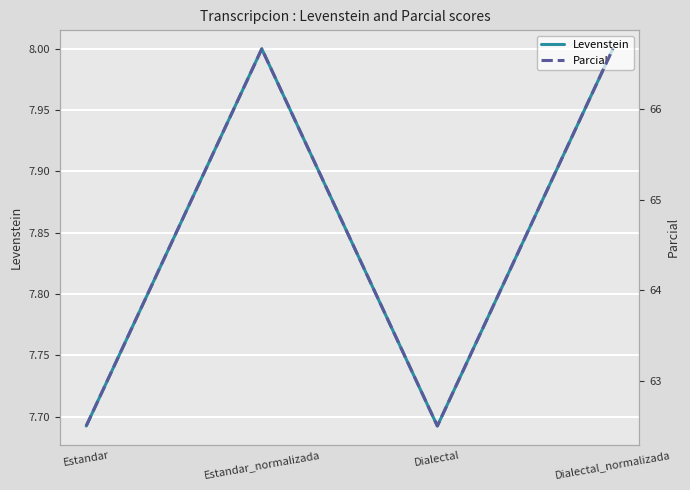

Which category has the lowest value in the Parcial series?

Estandar